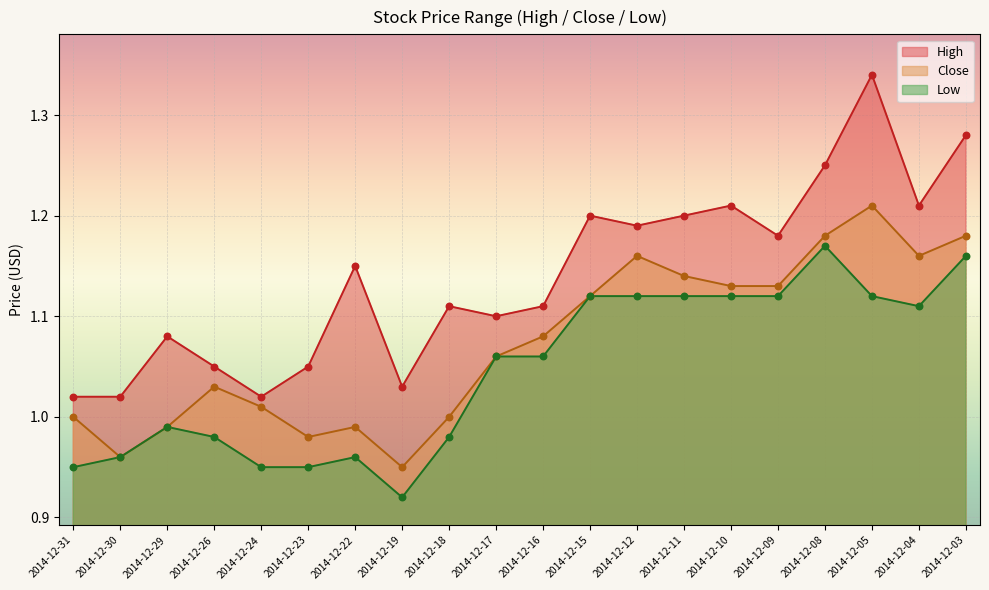

At which category is the sum across all series the highest?

2014-12-05